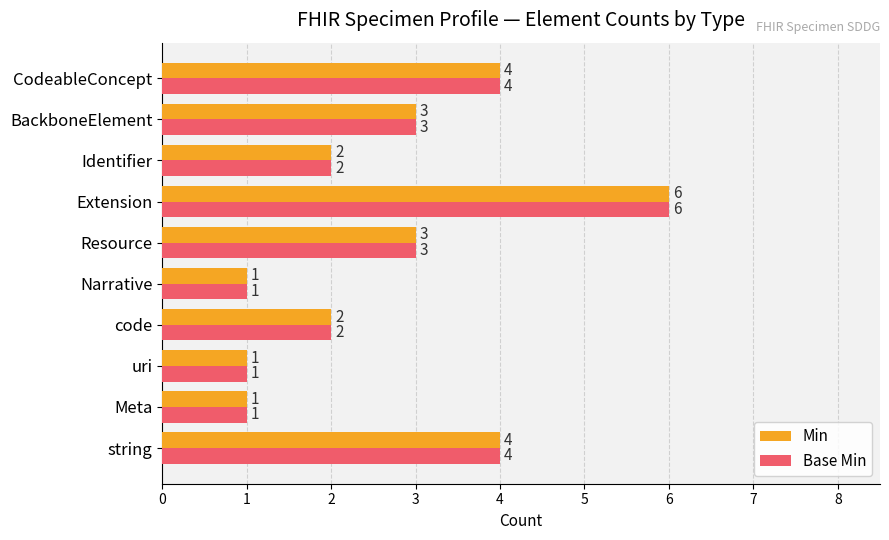

At which category is the sum across all series the highest?

Extension